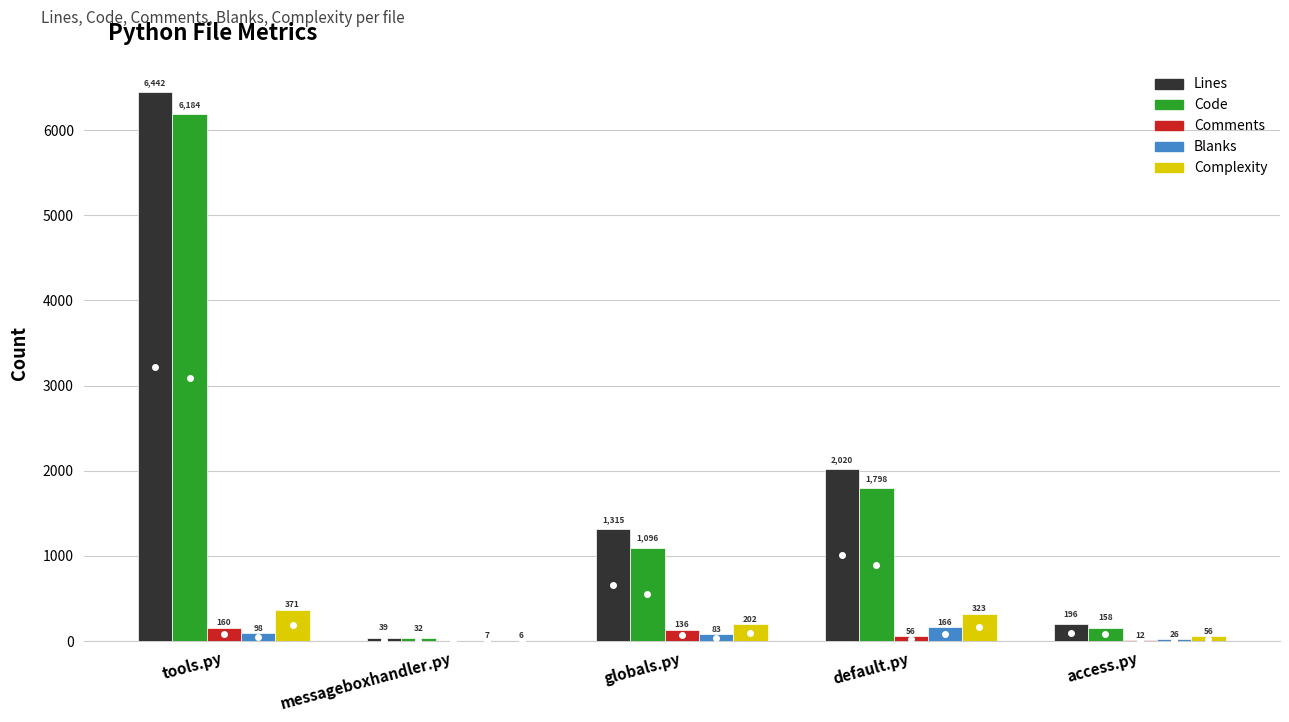

Between tools.py and messageboxhandler.py, which series saw the biggest shift?

Lines